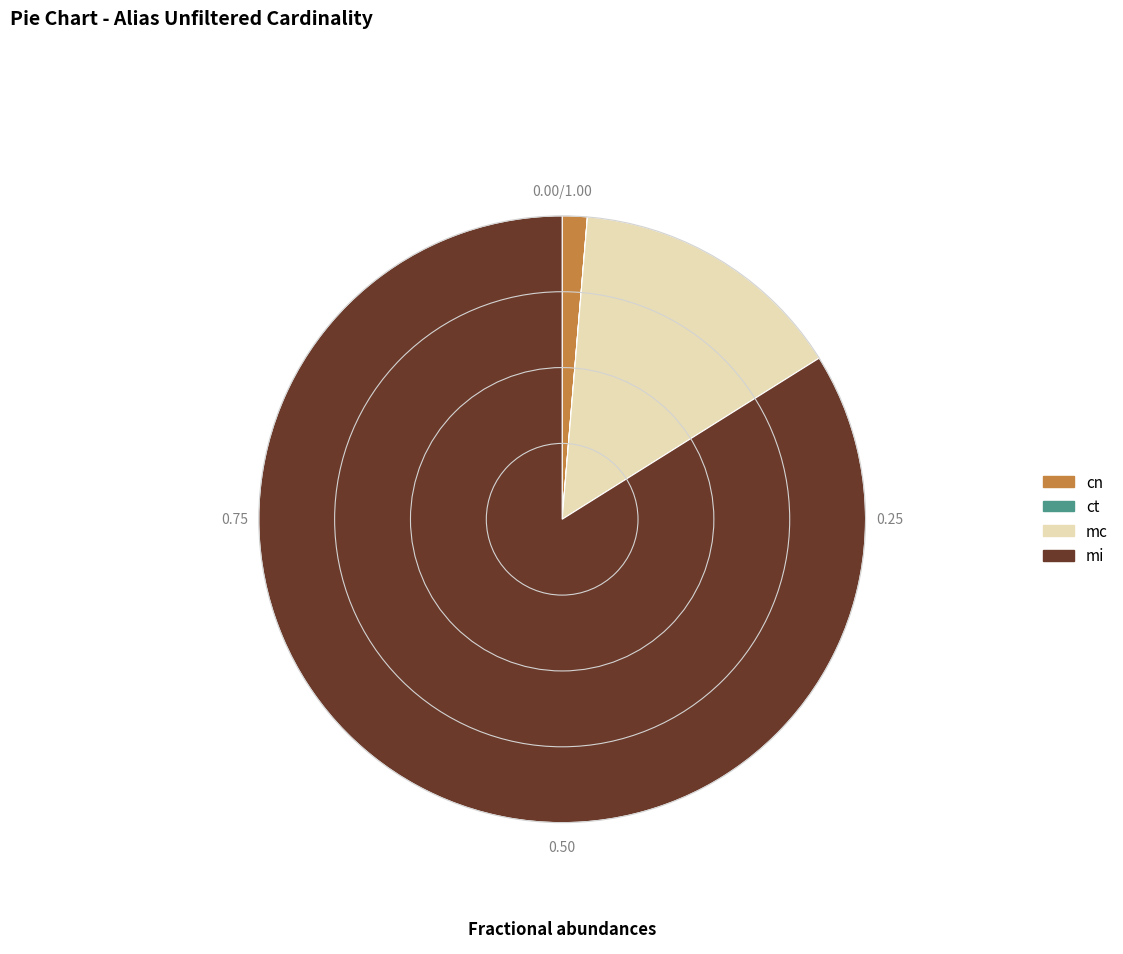

Which category has the biggest portion of the pie?

mi